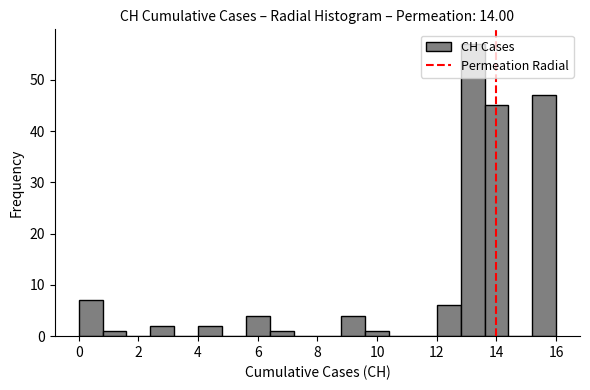

What is the height of the bar covering 12.8 to 13.6 on the x-axis? The values are not printed on the chart, so give them approximately, as read against the axis.

57